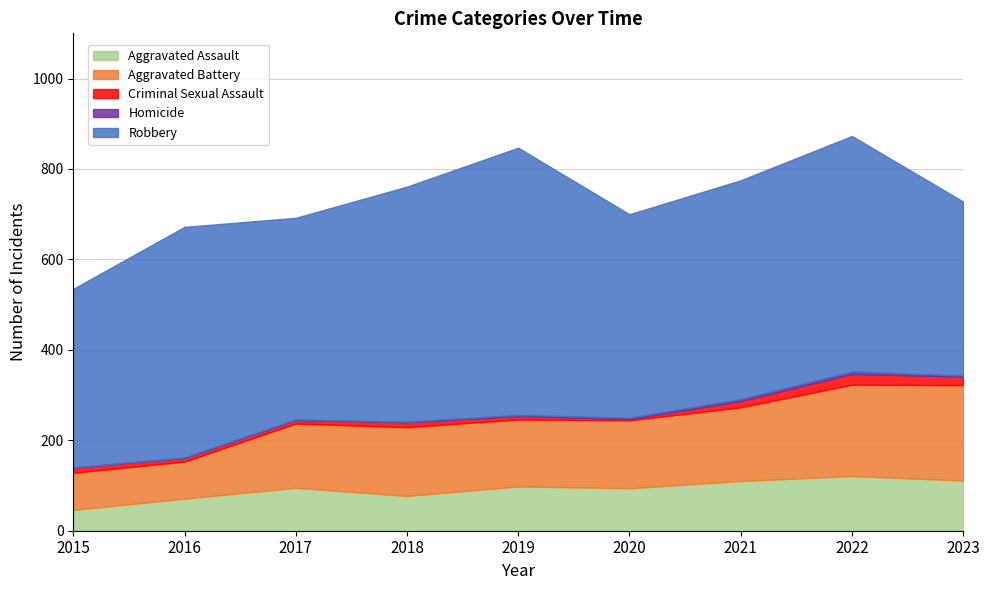

What is the maximum value shown in the chart?

591